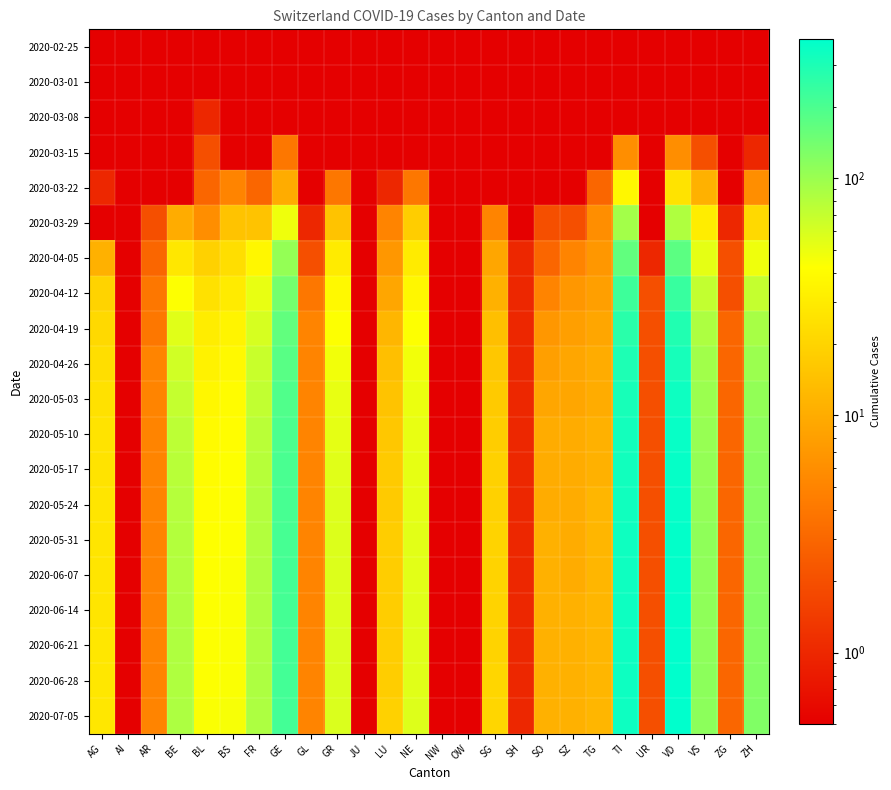

What is the minimum value shown in the chart?

0.1